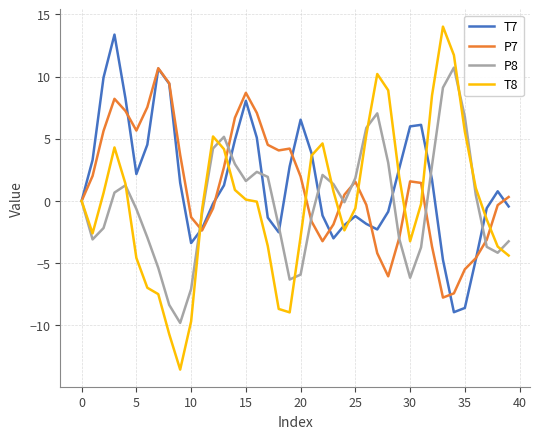

What is the smallest value displayed?

-13.6